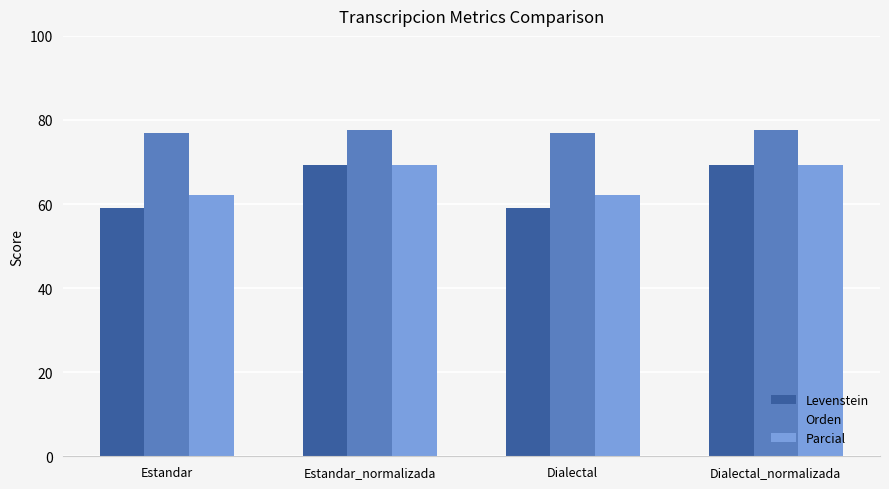

What is the value of the Parcial bar at the 2nd from the left?

69.4